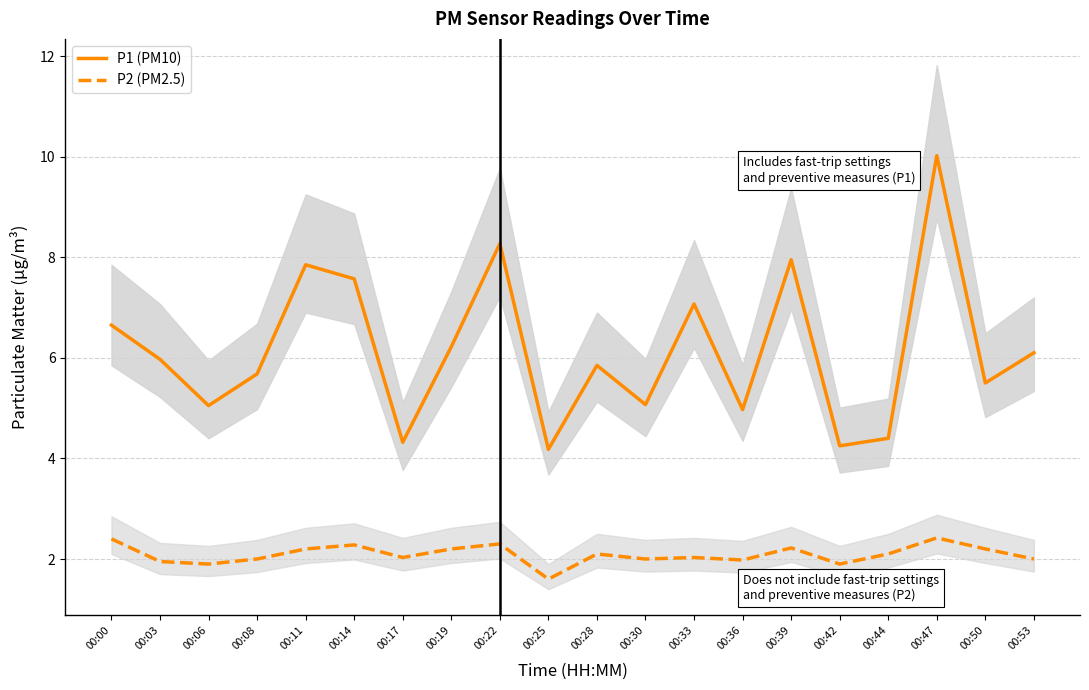

Rank the series by their average value, from lowest to highest.

P2 (PM2.5), P1 (PM10)